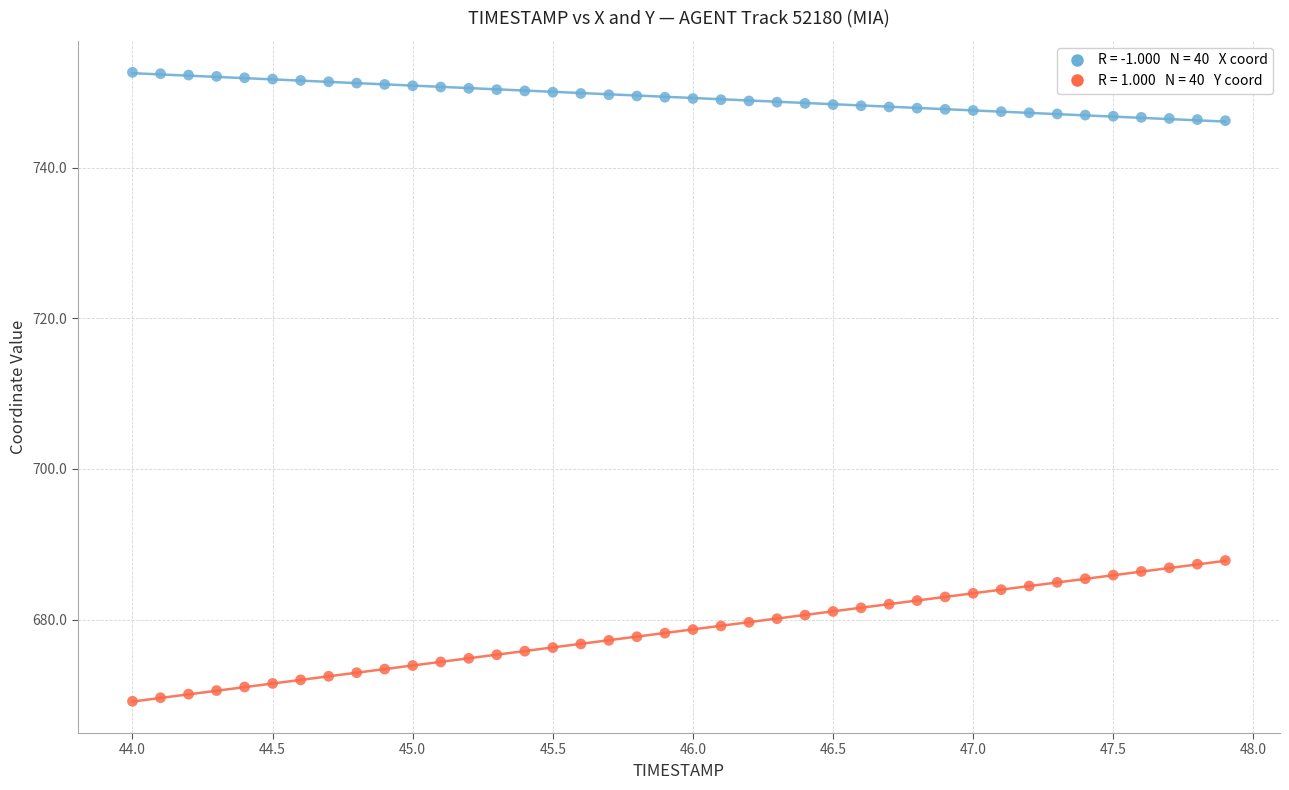

Across all data points, what is the range of Y values (max minus min)?

83.5